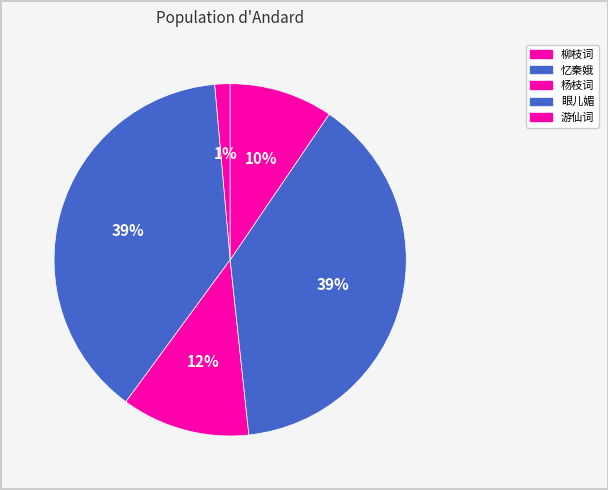

Count the number of slices in the pie.

5